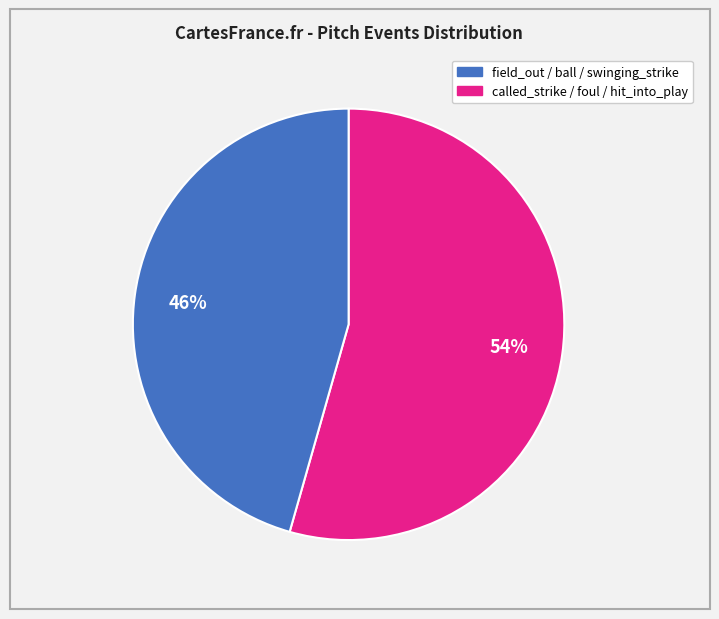

Which slice is the largest?

field_out / ball / swinging_strike